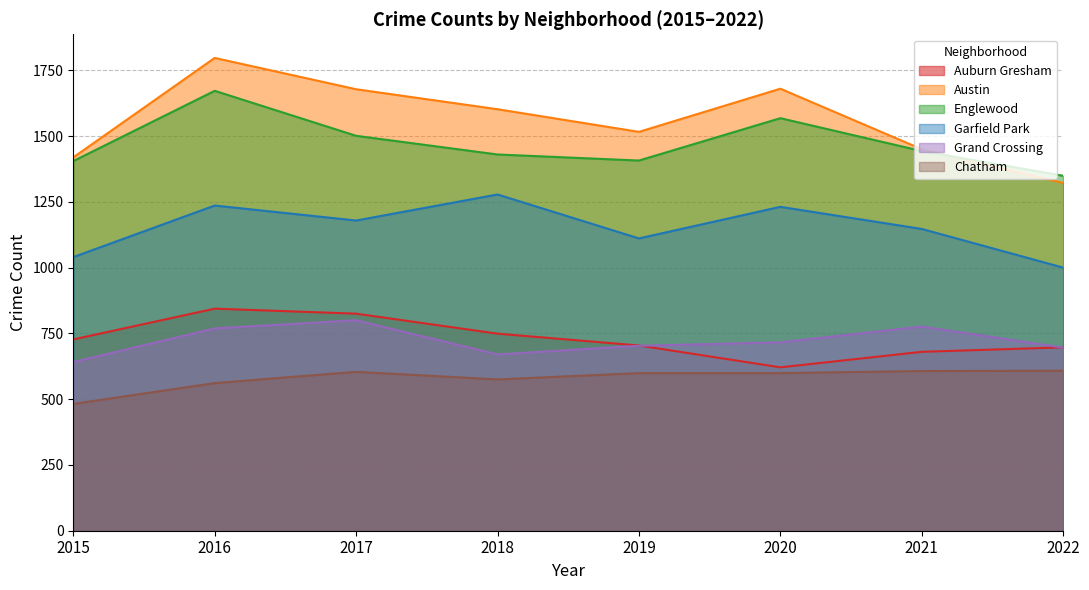

Where is the first local maximum for Auburn Gresham?

2016